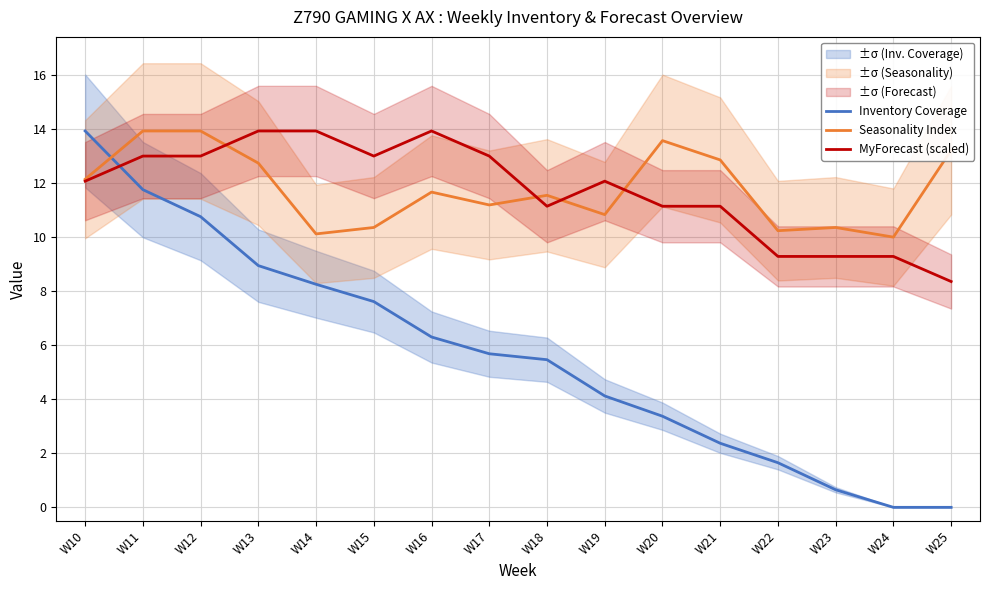

Which series has the largest total across all categories?

Seasonality Index